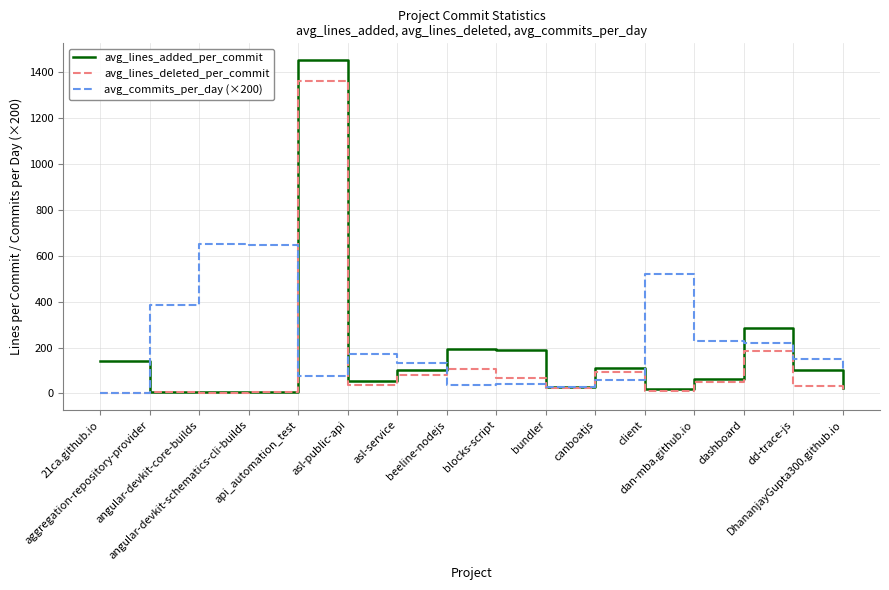

Which series has the largest range (max minus min)?

avg_lines_added_per_commit